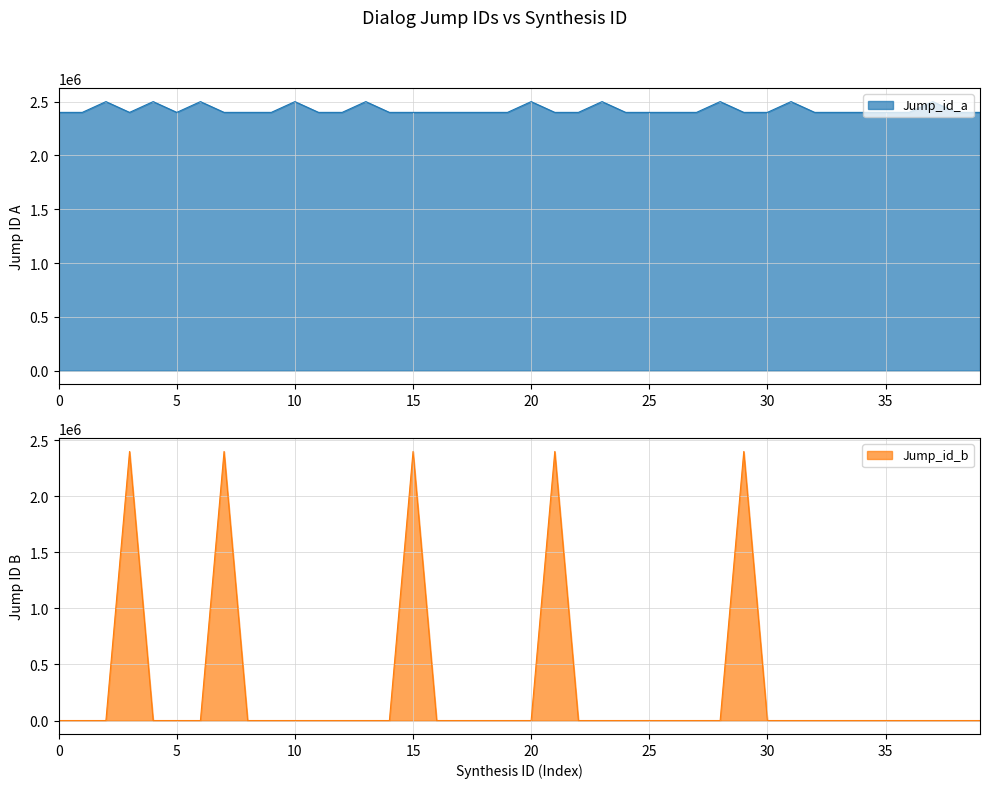

What is the minimum value for Jump_id_a?

2400002